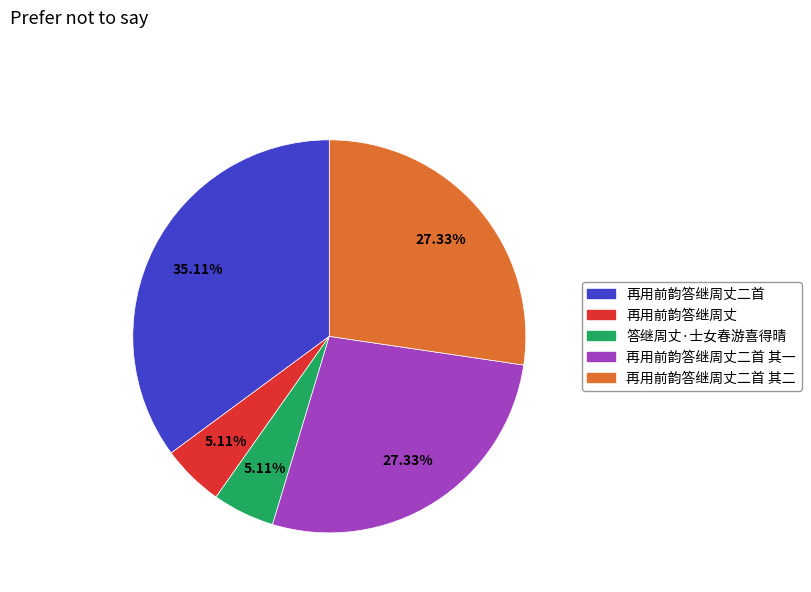

To the nearest percent, what percentage of the pie is 再用前韵答继周丈二首?

35%